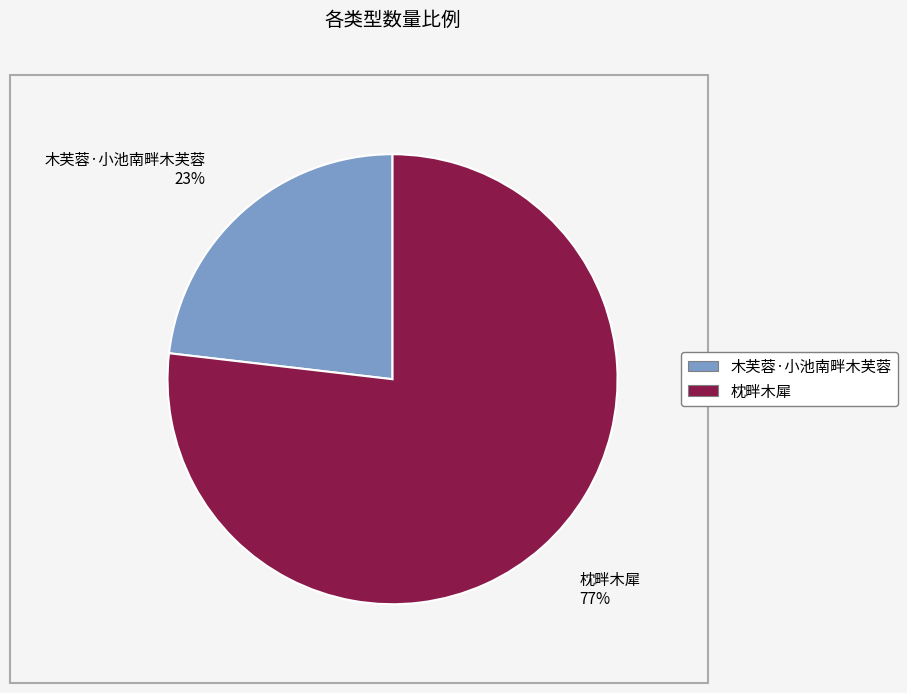

Which has a higher value, 木芙蓉·小池南畔木芙蓉 or 枕畔木犀?

枕畔木犀